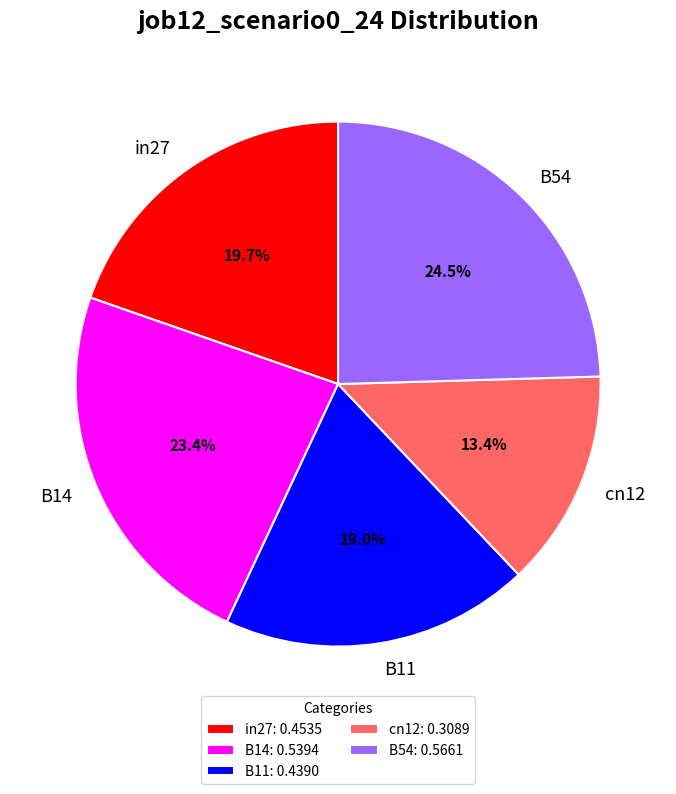

Between B54 and B11, which is larger?

B54